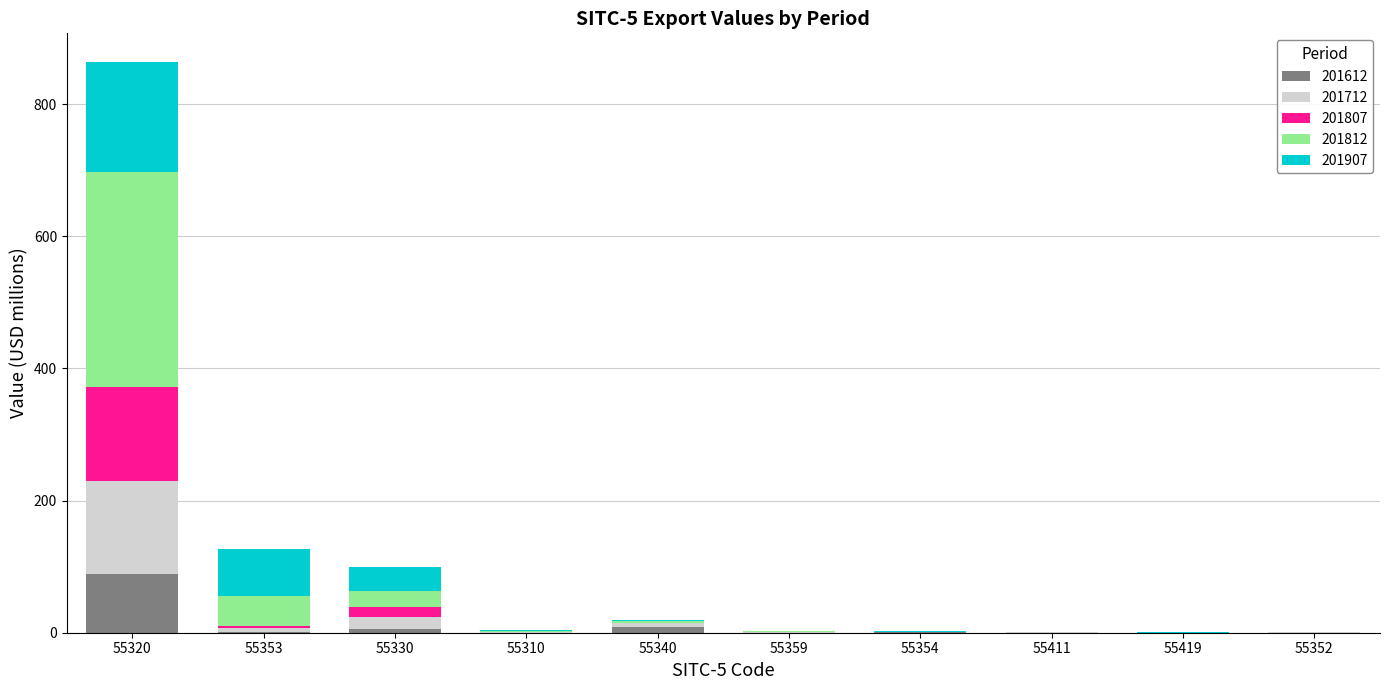

Does the chart contain stacked bars?

Yes